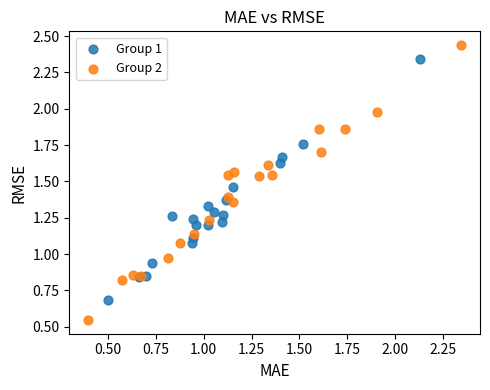

Which series contains the highest Y value?

Group 2